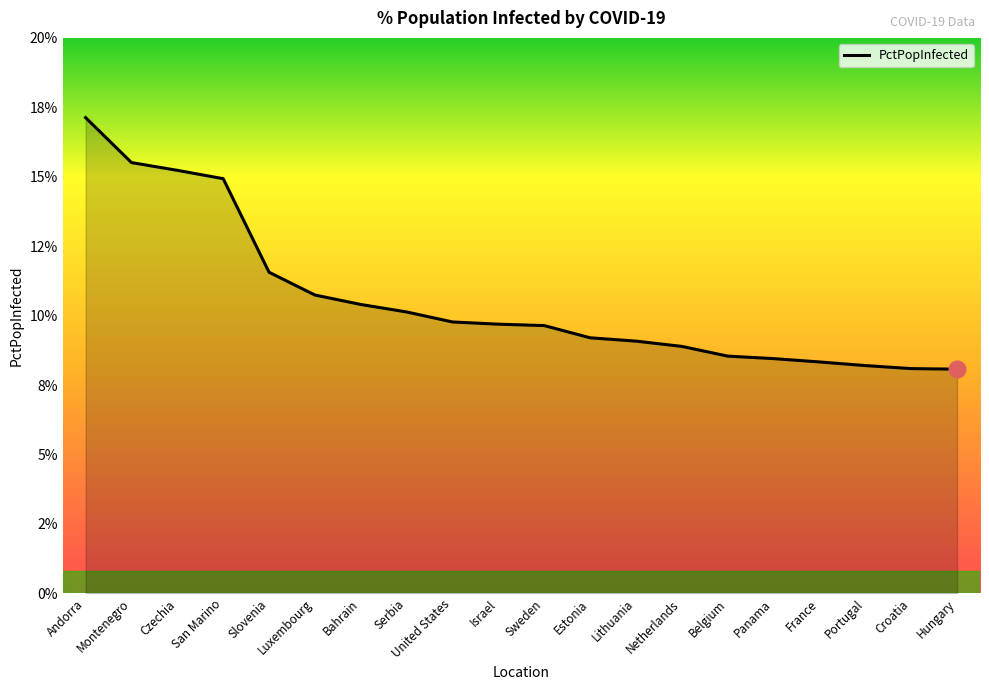

What position from the right is France?

4